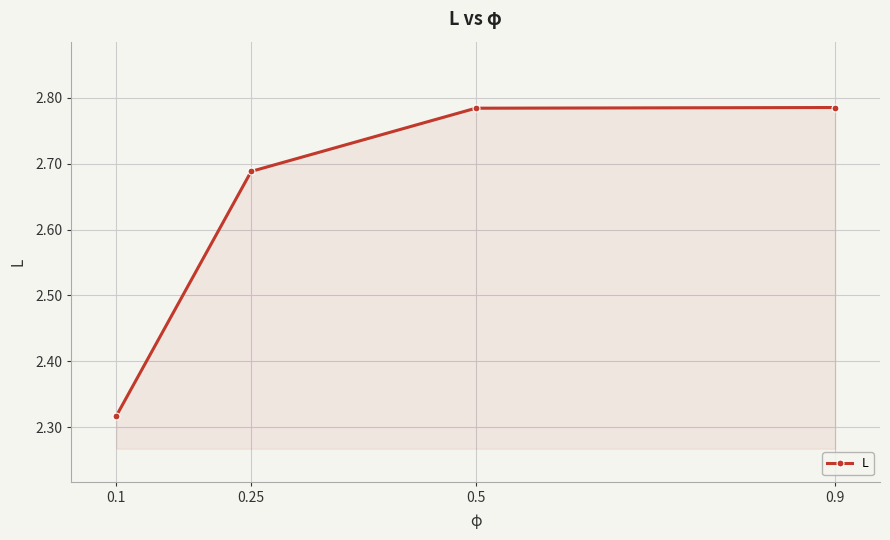

How many values are between 2 and 3?

4